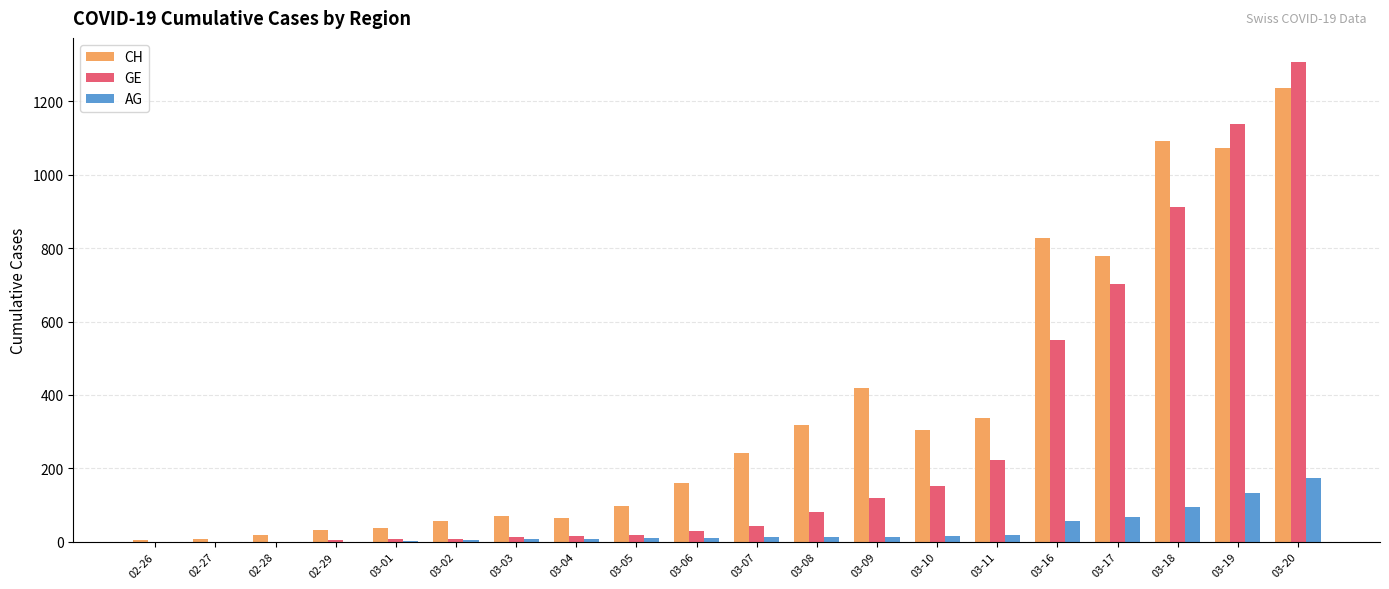

At which category is the sum across all series the highest?

03-20